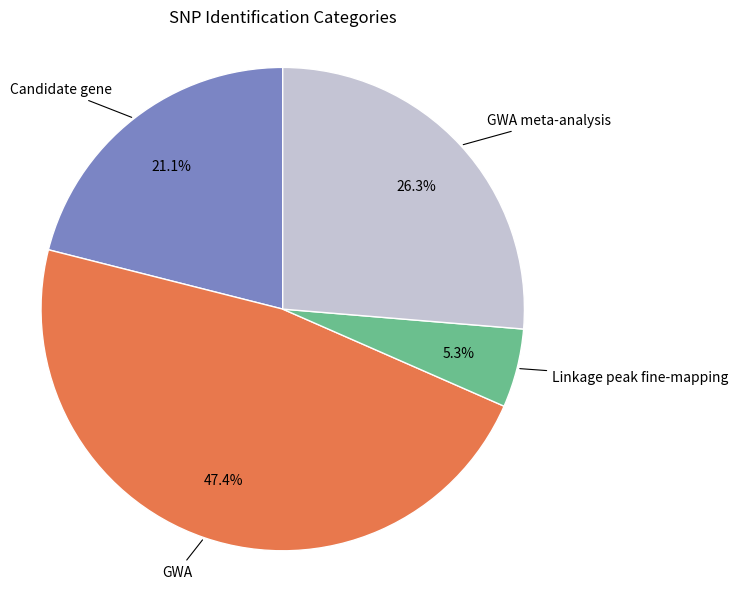

Does GWA meta-analysis represent more than half of the total?

No